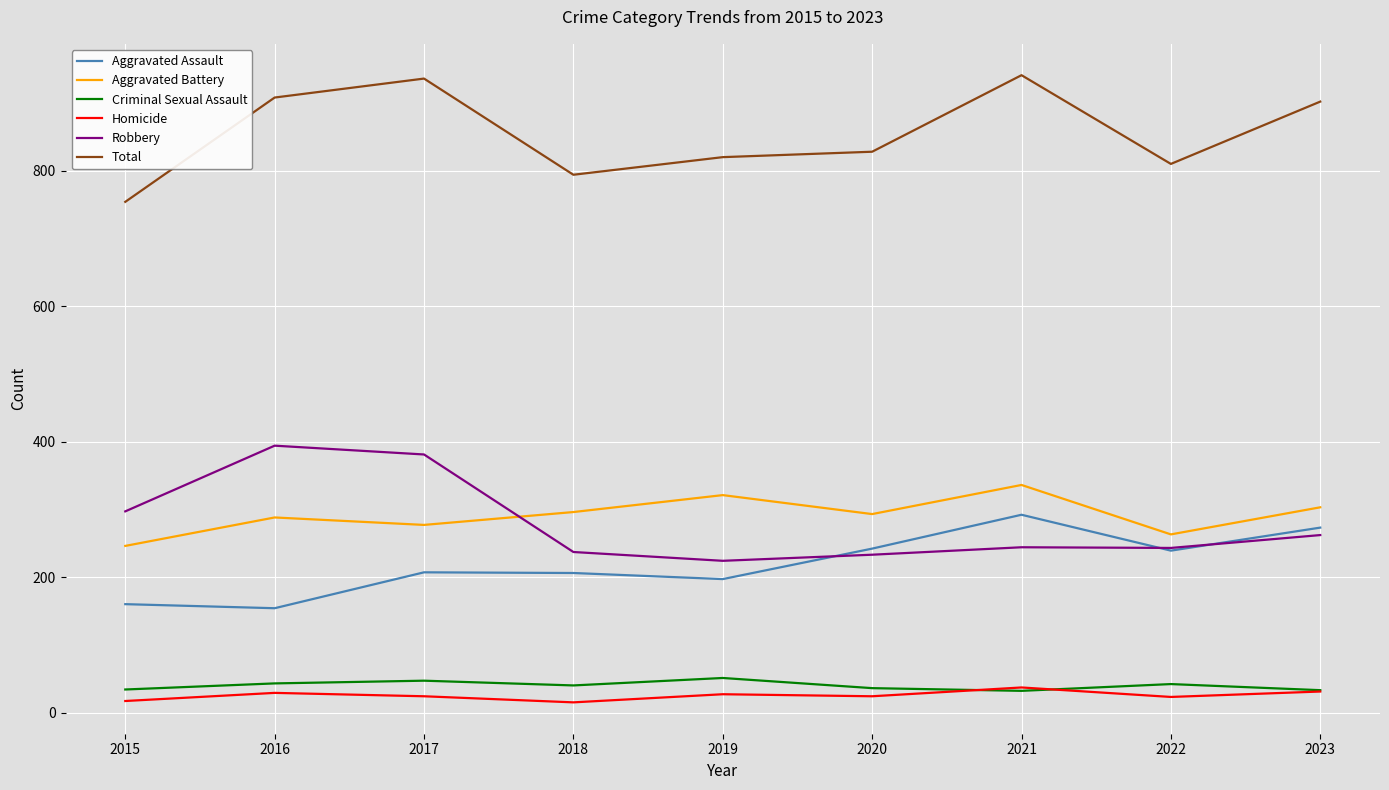

Read the Aggravated Assault value at 2016.

154